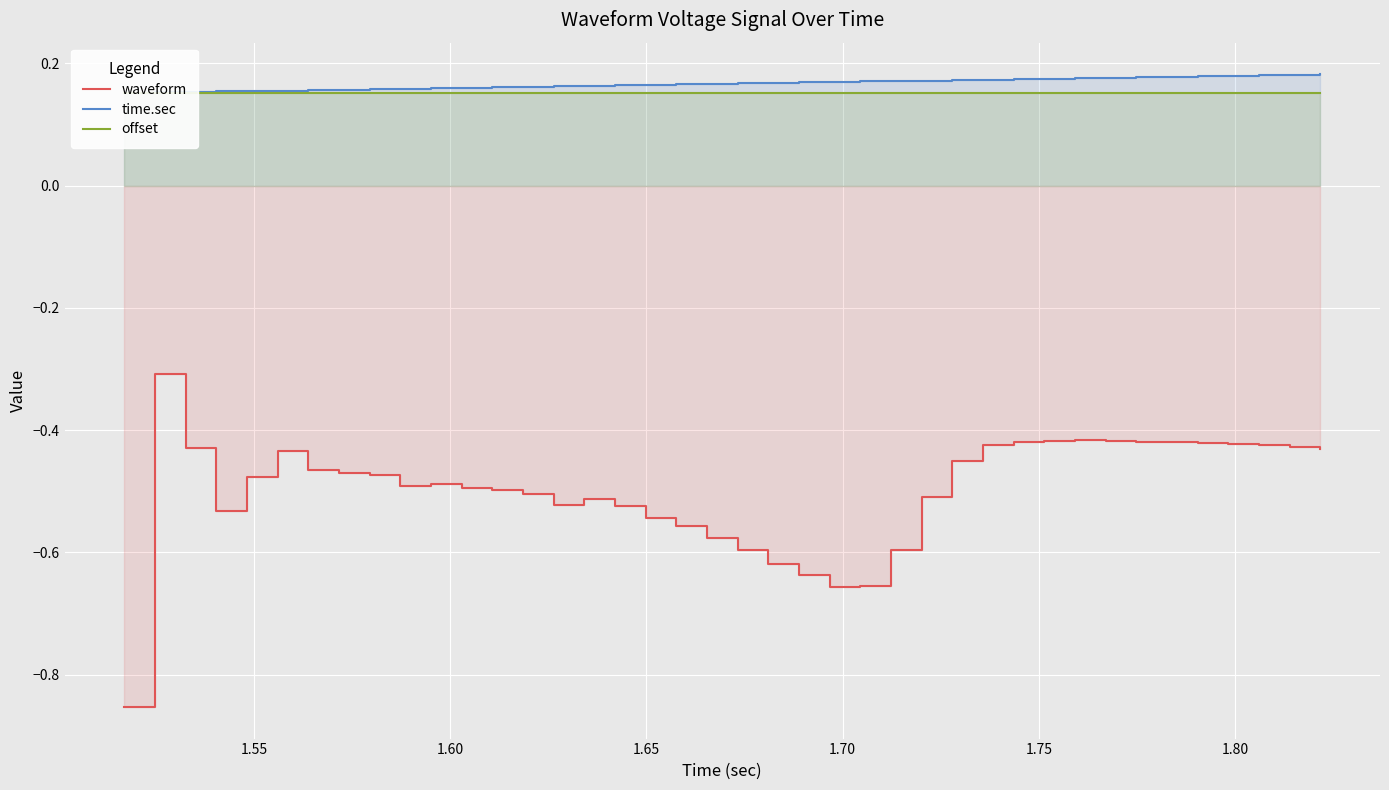

How many distinct data groups are displayed?

3